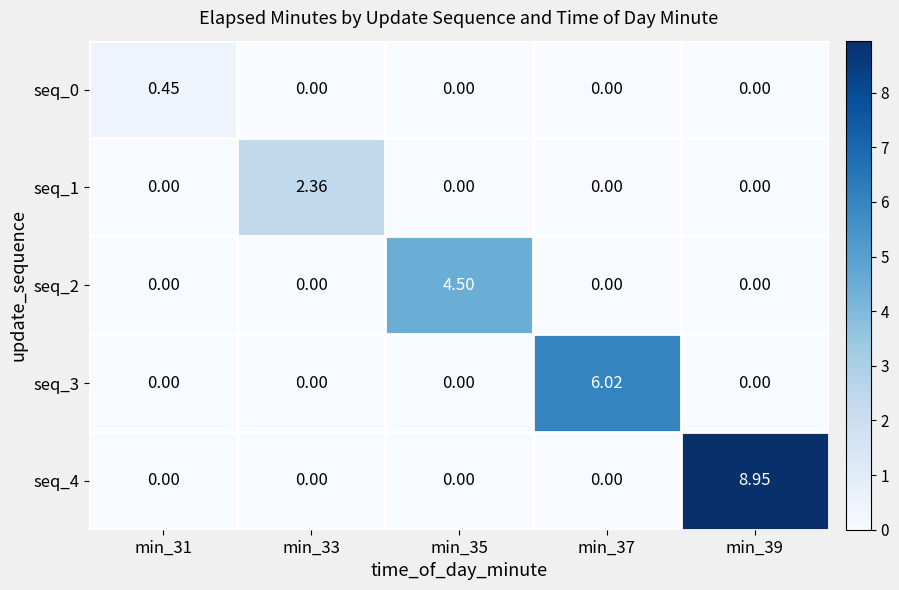

Which series has the largest range (max minus min)?

seq_4